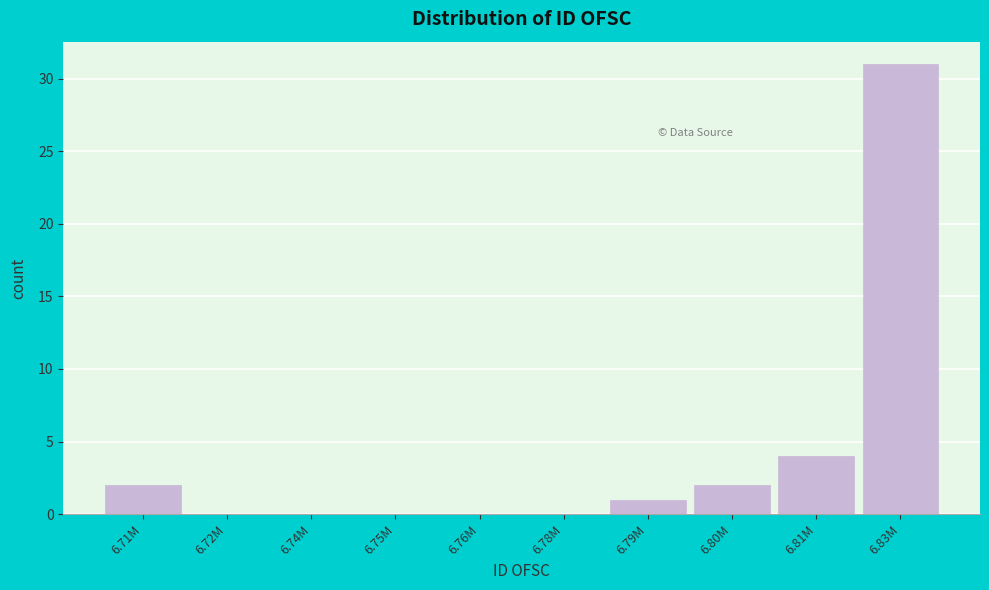

At which label is the value closest to 15?

6.81M